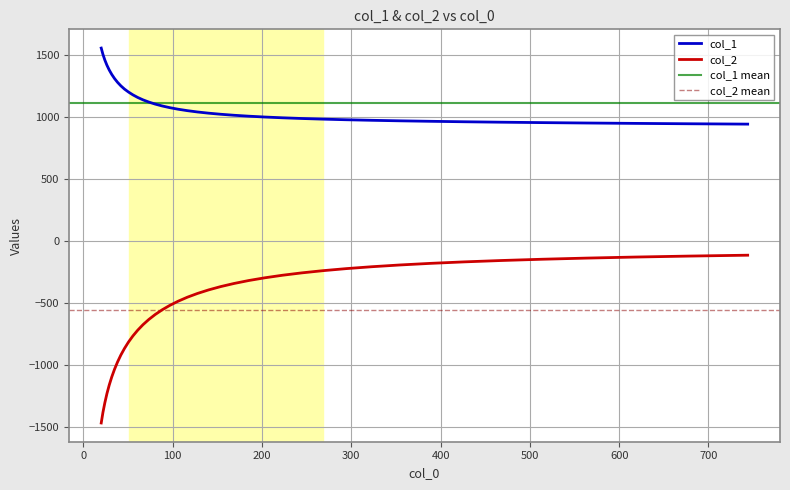

True or false: col_2 and col_1 intersect in this chart.

False